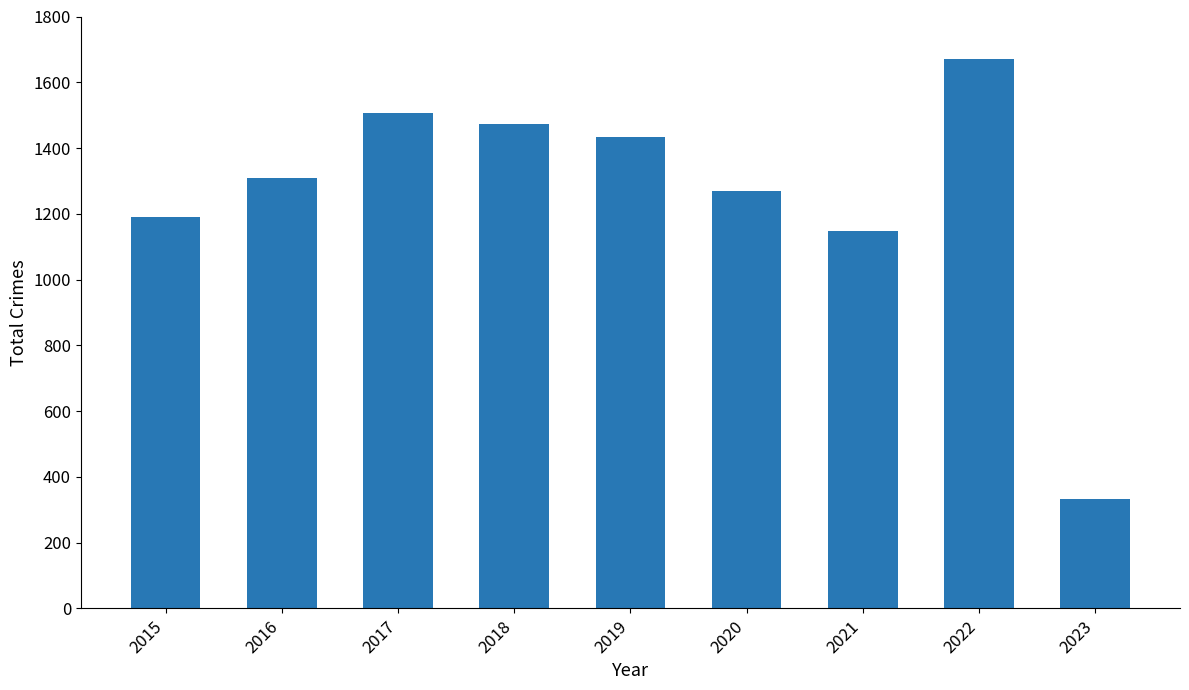

What is the change in value from 2018 to 2019?

-39